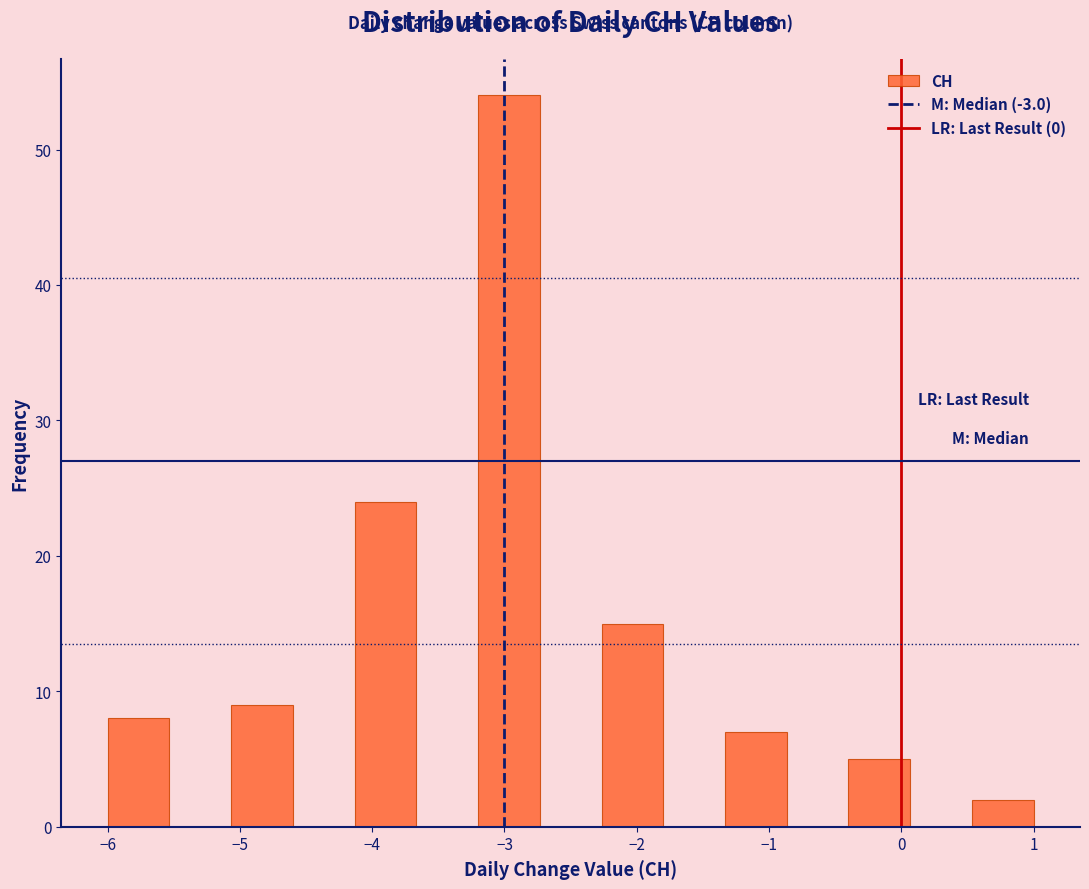

Which range on the x-axis has the tallest bar?

-3.2 to -2.7